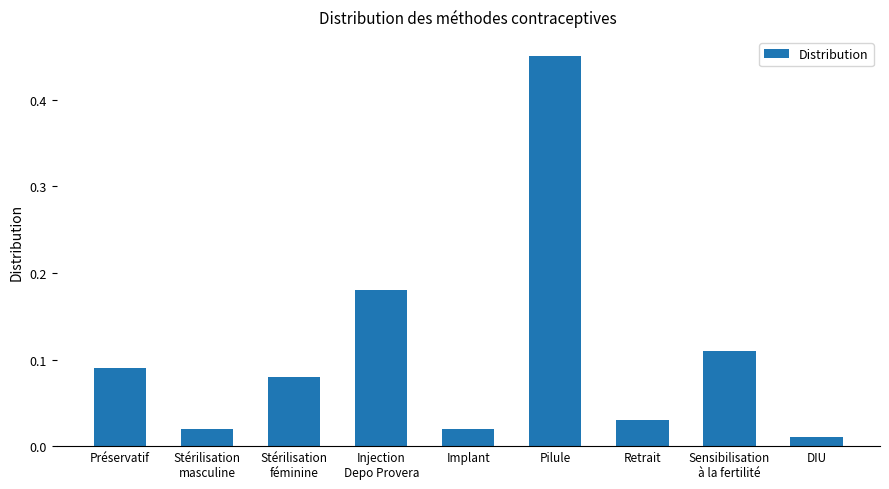

At which label is the value closest to 0?

DIU